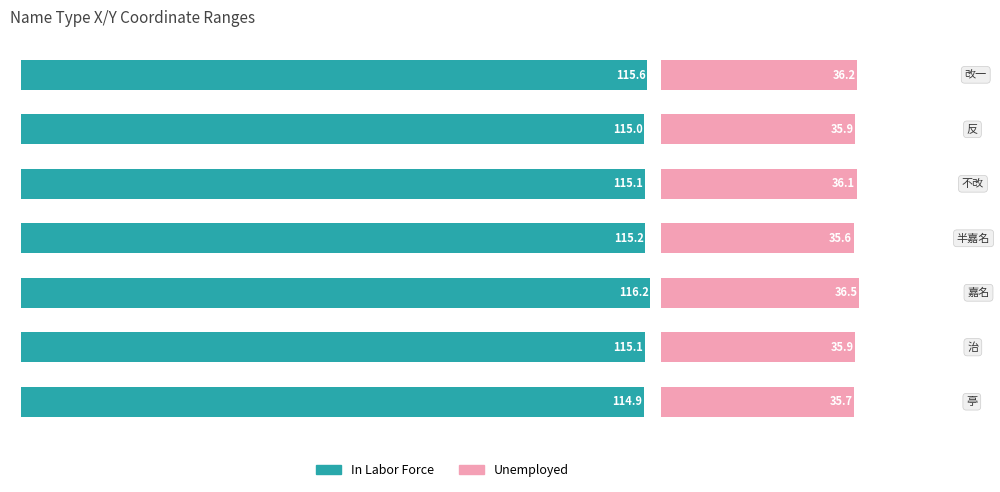

Which series has the largest range (max minus min)?

In Labor Force